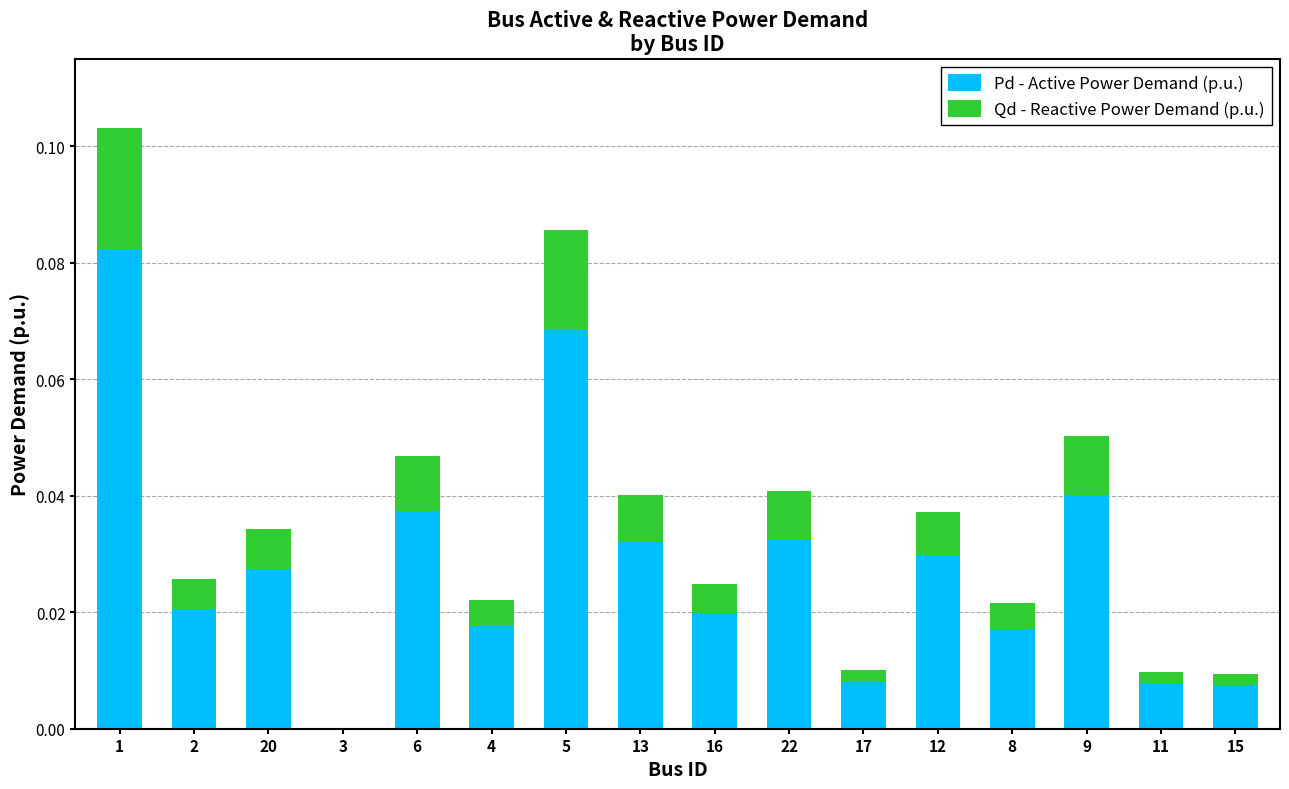

The Pd - Active Power Demand (p.u.) series shows 0.0 at 22. True or false?

True